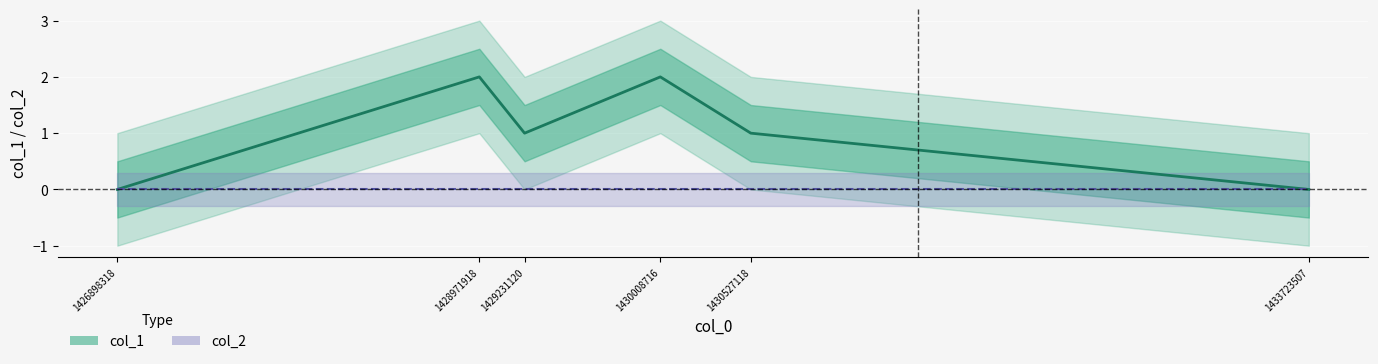

Where is the first local maximum?

1428971918